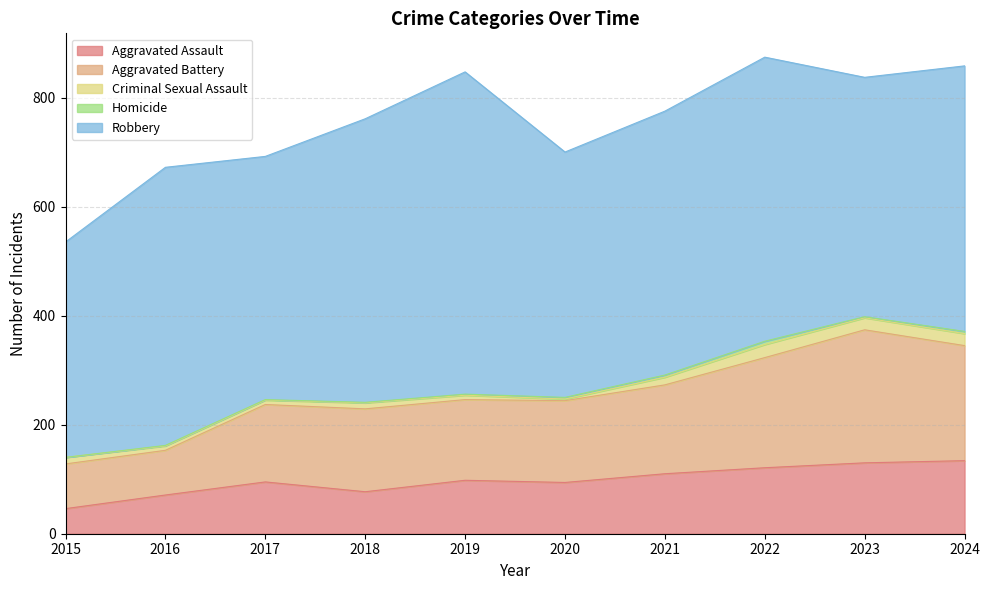

What is the value of the Robbery point at the 3rd from the left?

446